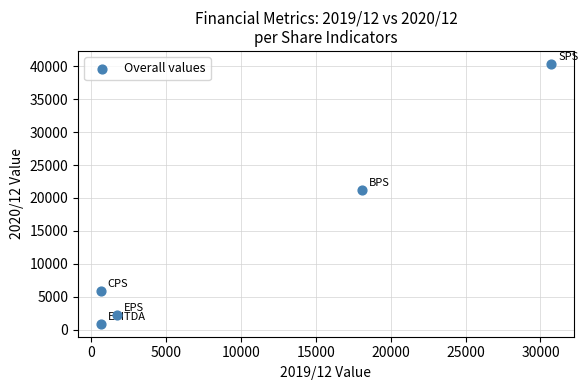

What is the average X value?

10366.7